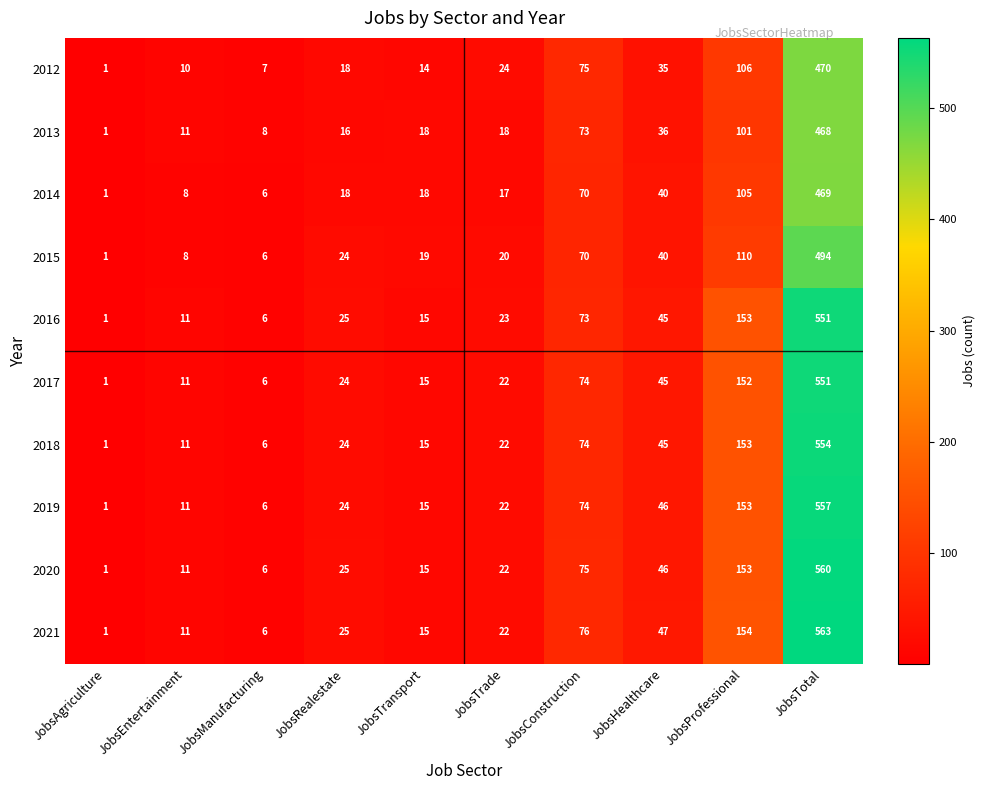

Which series changed the most between JobsManufacturing and JobsTotal?

2021